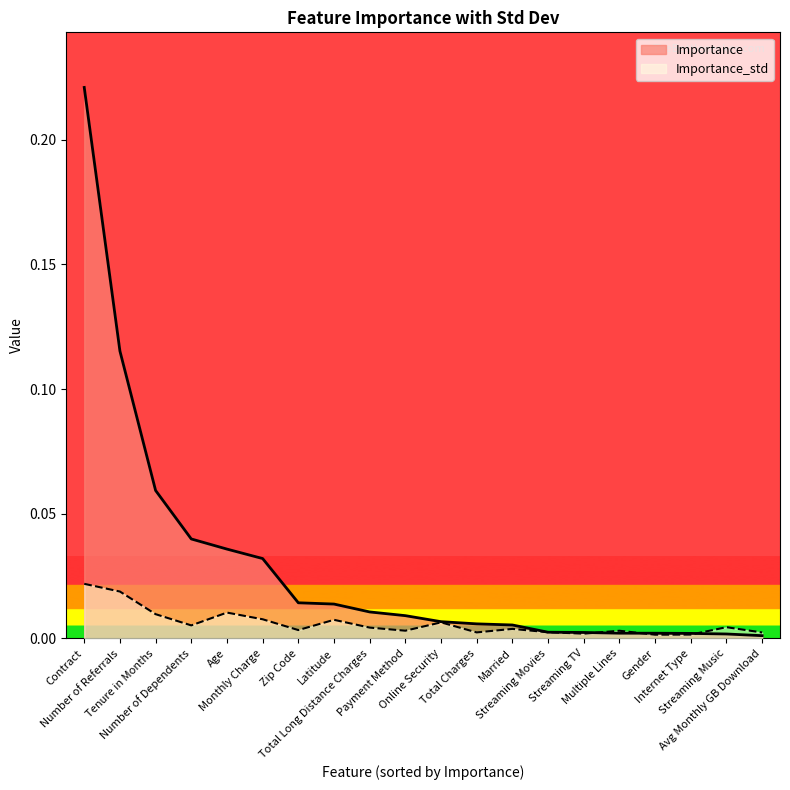

At which category is the sum across all series the highest?

Contract